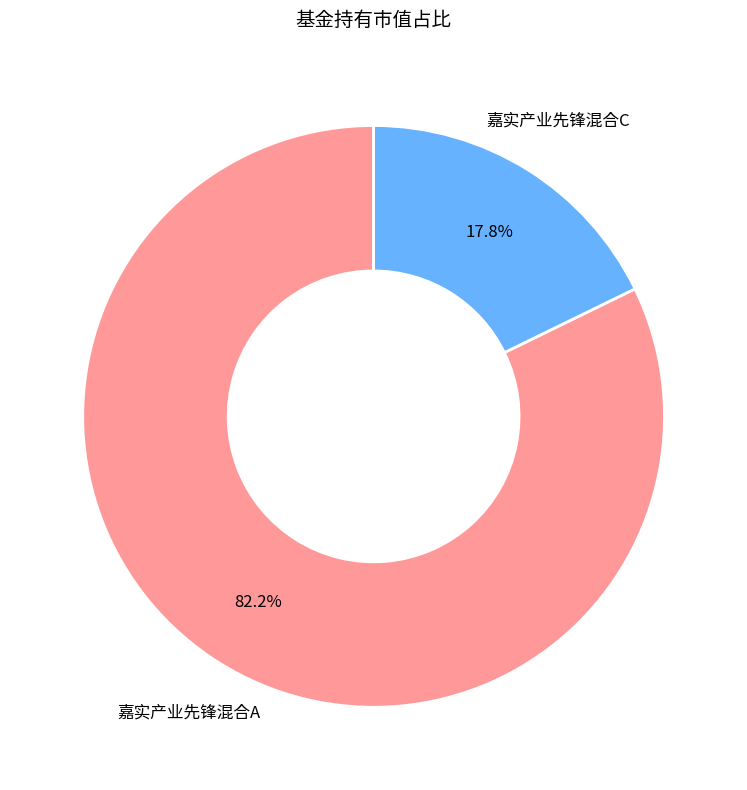

Is it true that 嘉实产业先锋混合C is 18% of the pie?

True